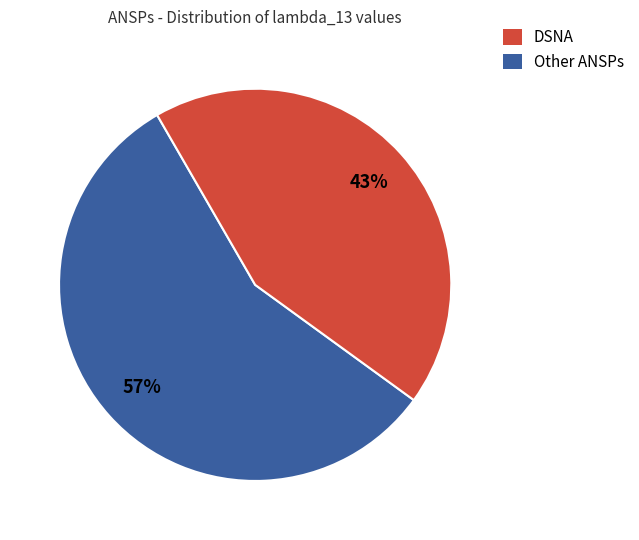

To the nearest percent, what is the average slice percentage?

50%